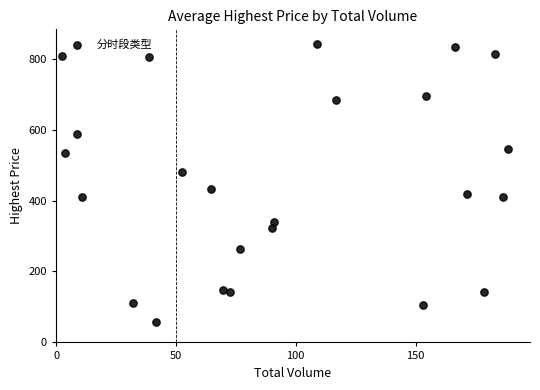

What Y value in the scatter plot is closest to 449?

432.4